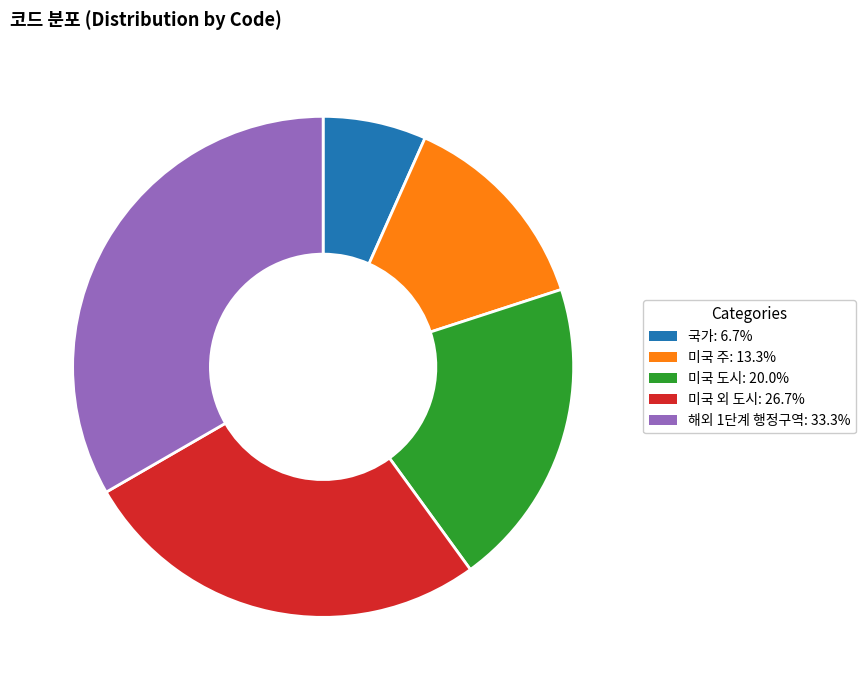

What is the ratio of the value at 해외 1단계 행정구역: 33.3% to the value at 미국 주: 13.3%?

2.5